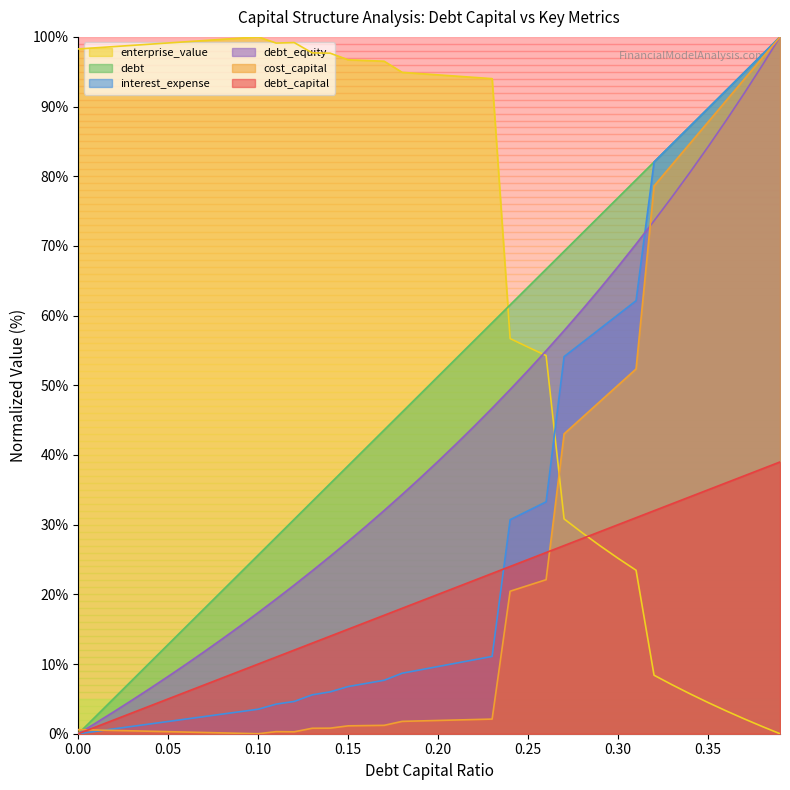

How many data points in enterprise_value are less than 94?

16